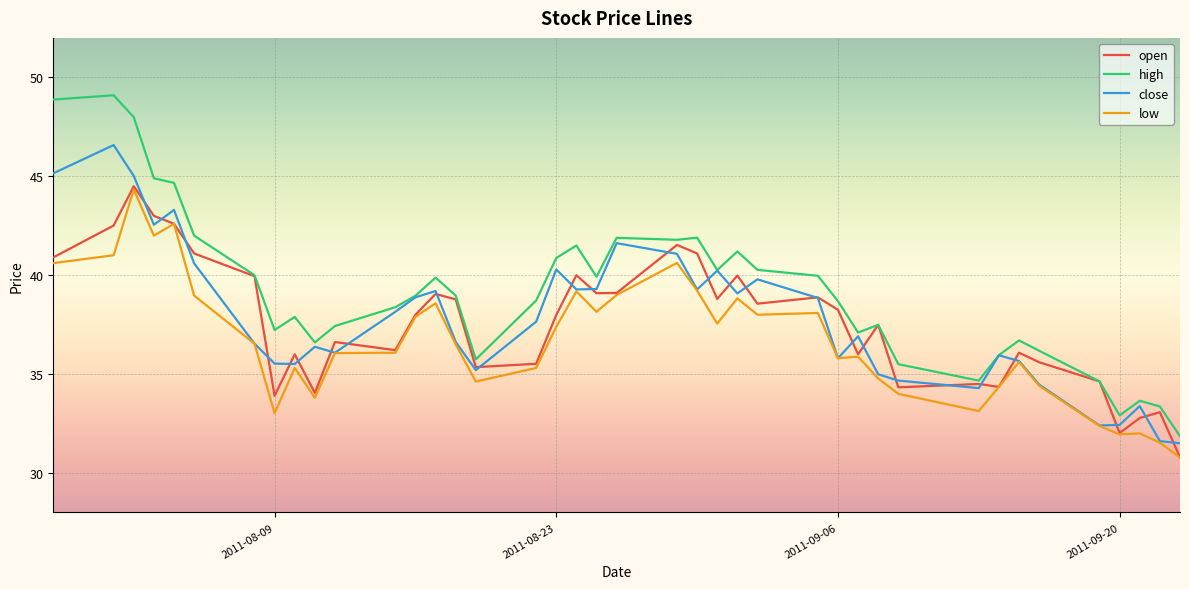

What is the highest value of the close series?

46.6